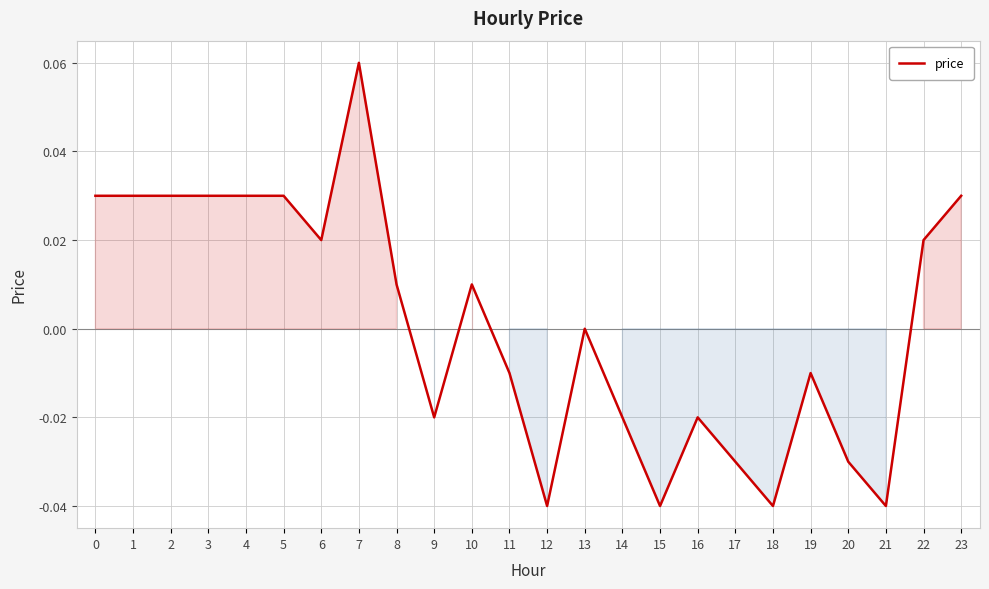

The chart shows a value of -0.1 at 18. True or false?

False